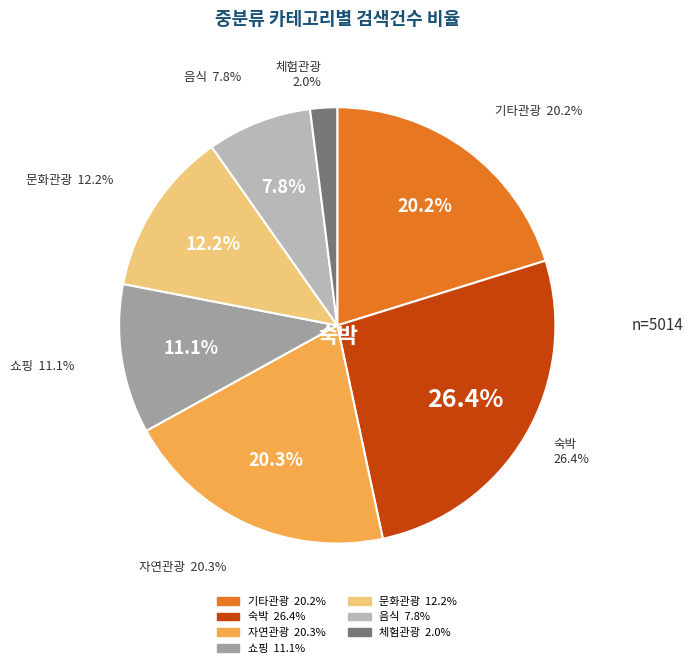

Combined, what portion of the pie is 문화관광 and 음식?

19.9%